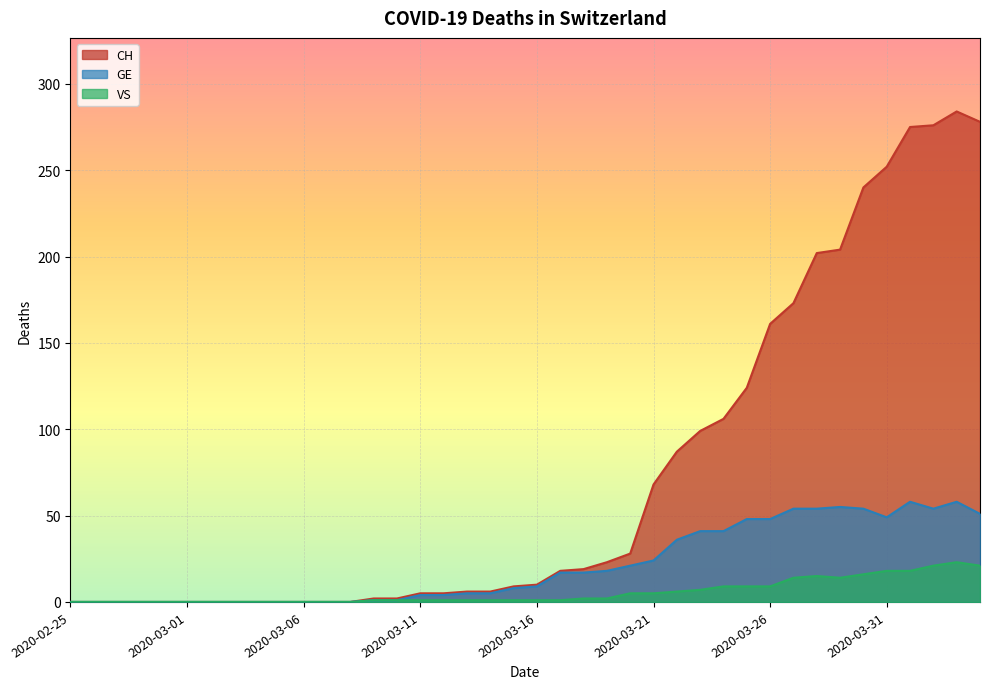

At which category does the chart reach its peak across all series?

2020-04-03